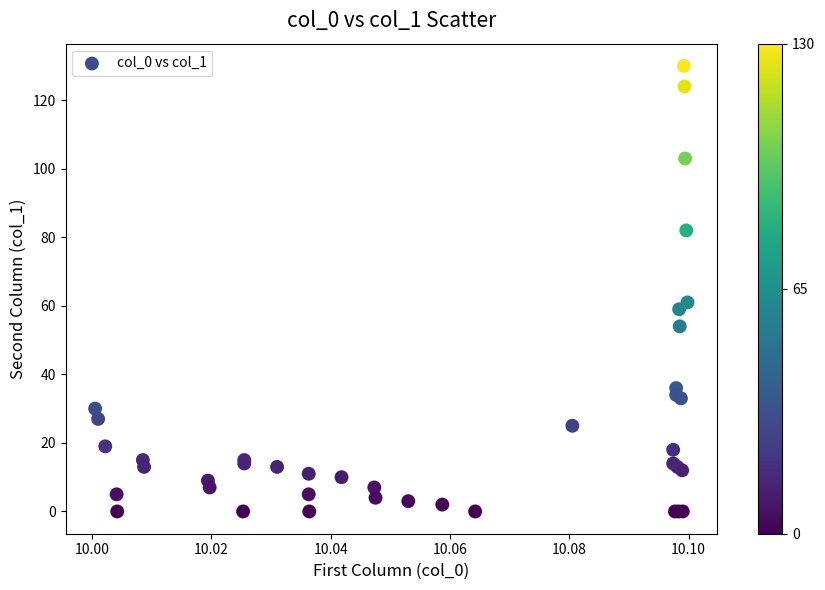

What Y value in the scatter plot is closest to 65?

61